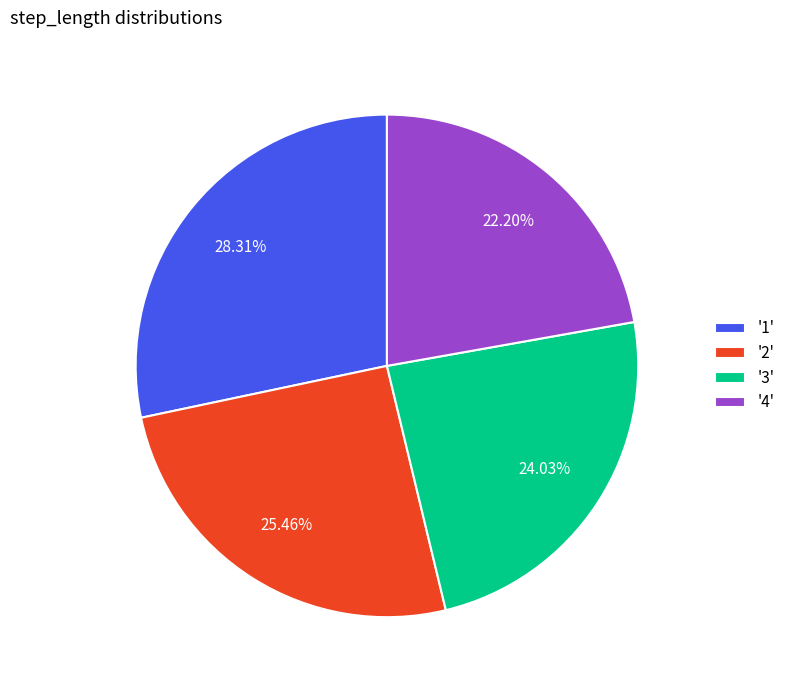

Is there a majority slice in this chart?

No